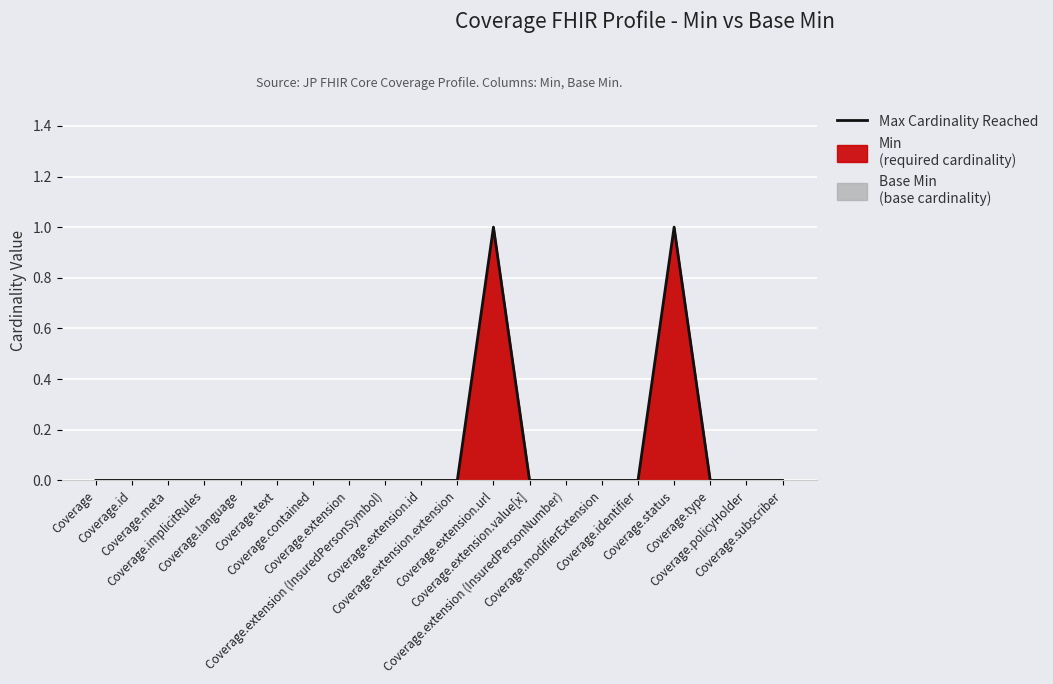

Count the number of values greater than 0.

2